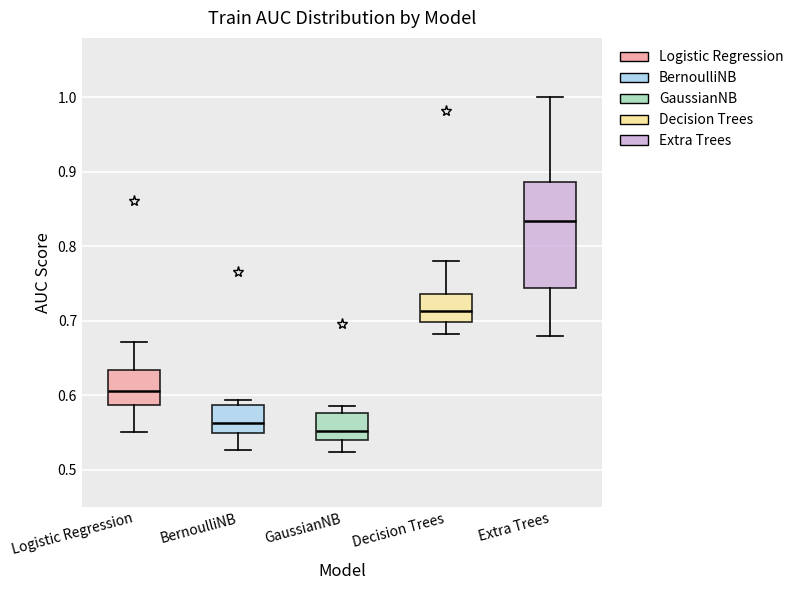

Which box has the lowest median line?

GaussianNB